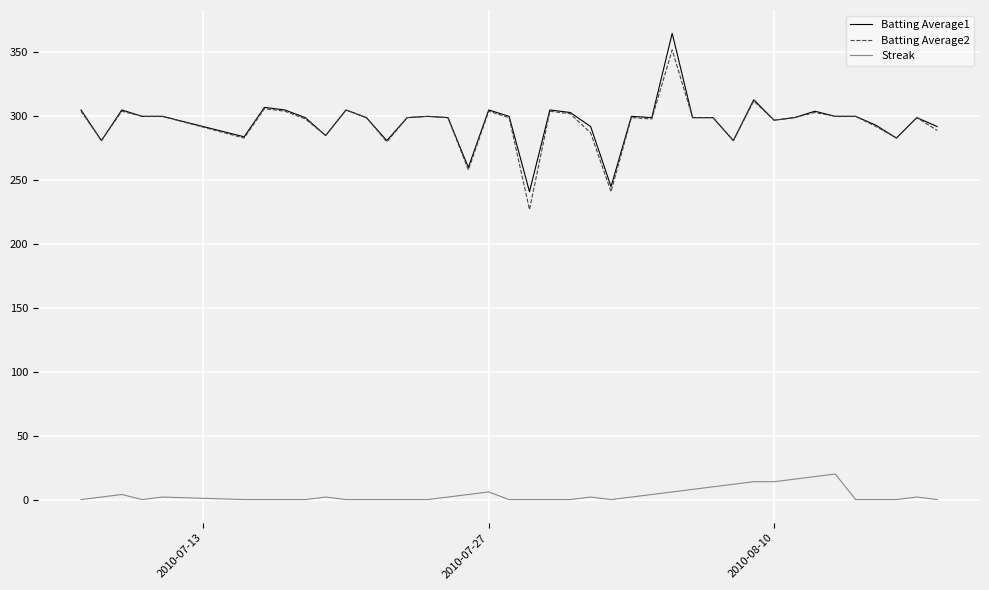

True or false: Batting Average1 and Streak intersect in this chart.

False